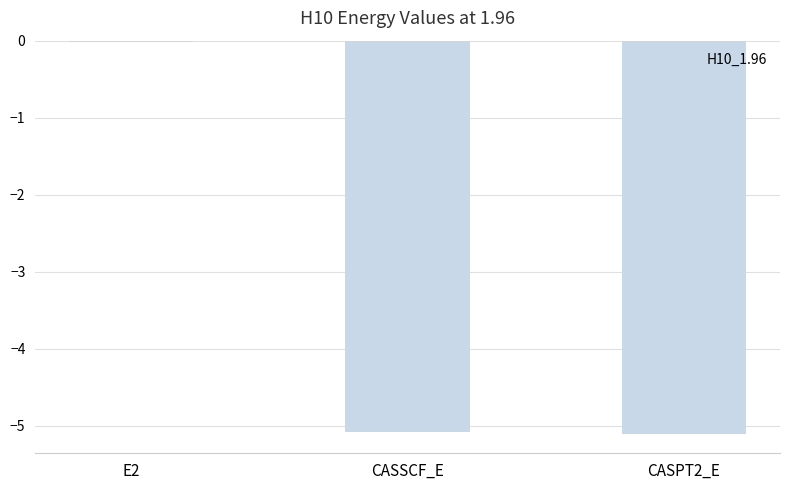

What is the sum of all values?

-10.2